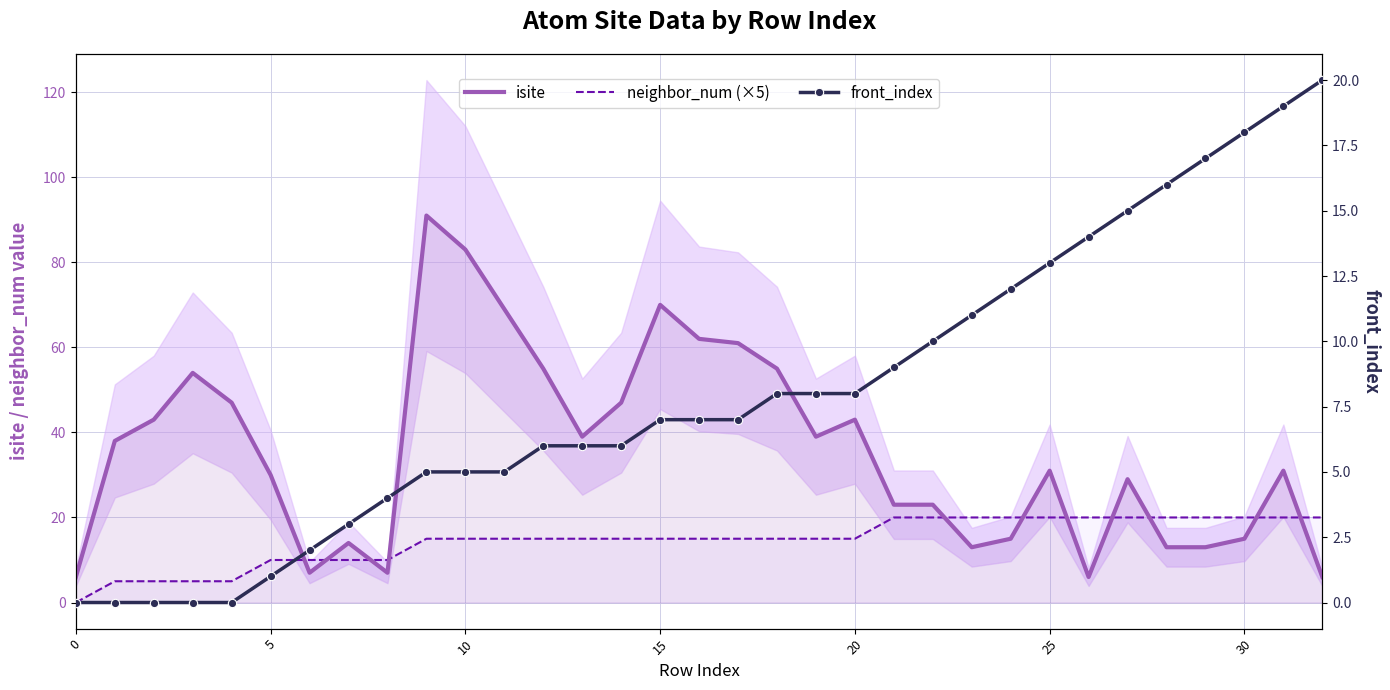

True or false: neighbor_num (×5) has more than 0 points higher than both neighbors.

False